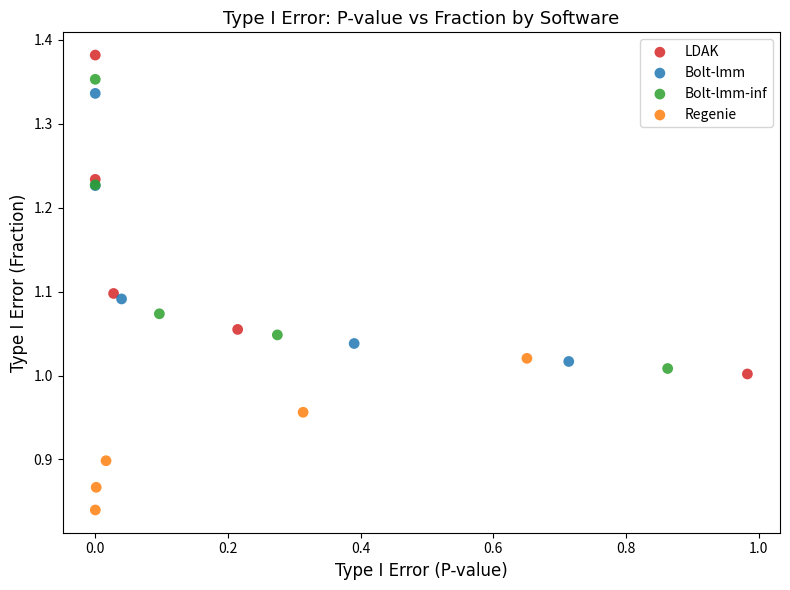

Which series reaches the maximum Y coordinate?

LDAK